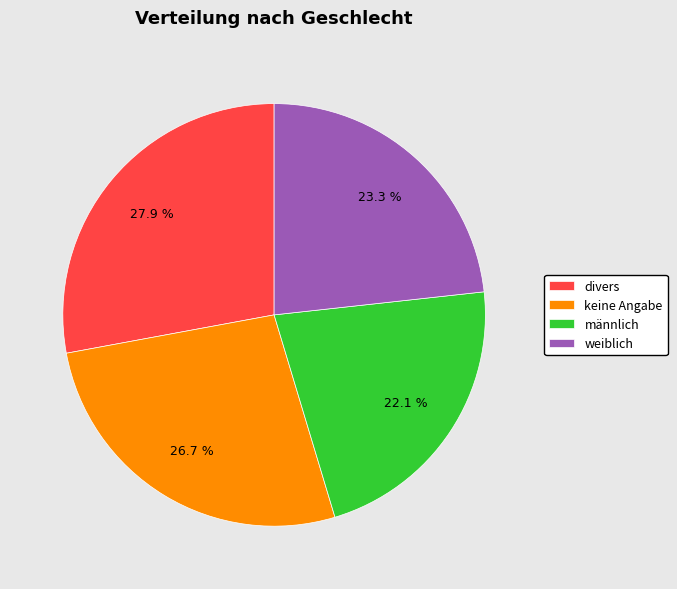

Is there any slice that represents more than half of the pie?

No